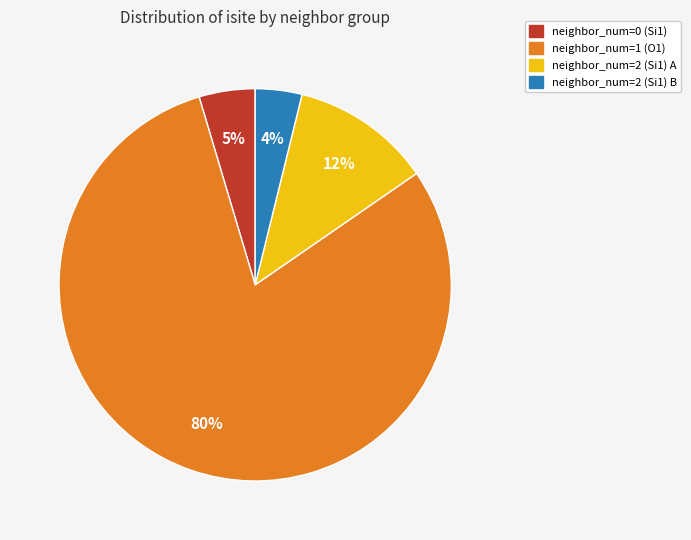

Between neighbor_num=1 (O1) and neighbor_num=2 (Si1) B, which is larger?

neighbor_num=1 (O1)